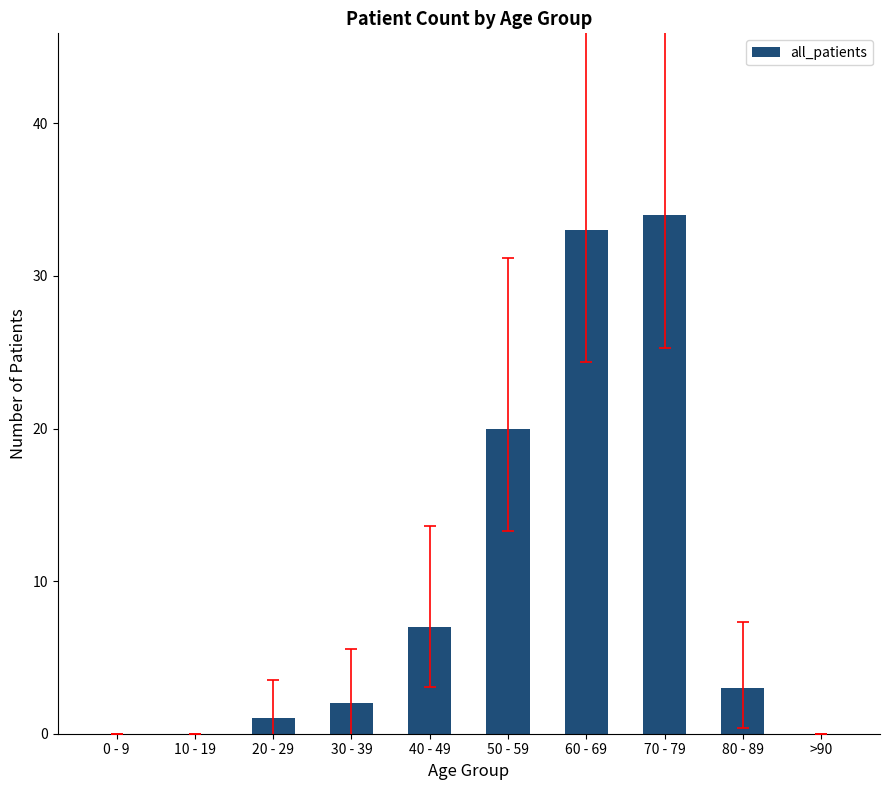

The chart shows a value of 14 at 10 - 19. True or false?

False